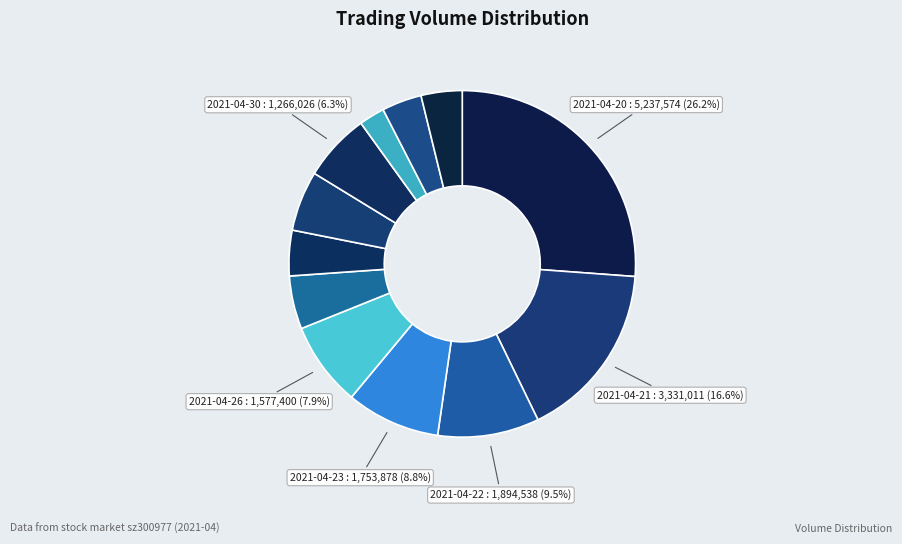

Count the number of slices in the pie.

12